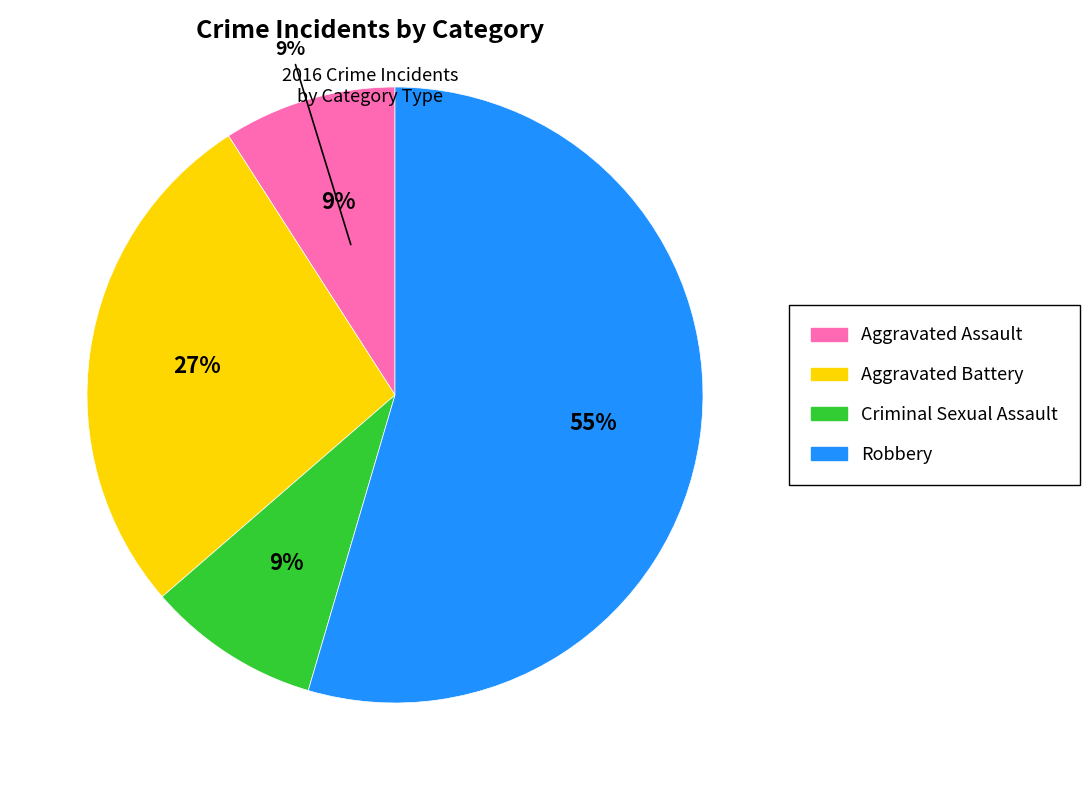

The Aggravated Assault slice represents 20% of the pie. True or false?

False